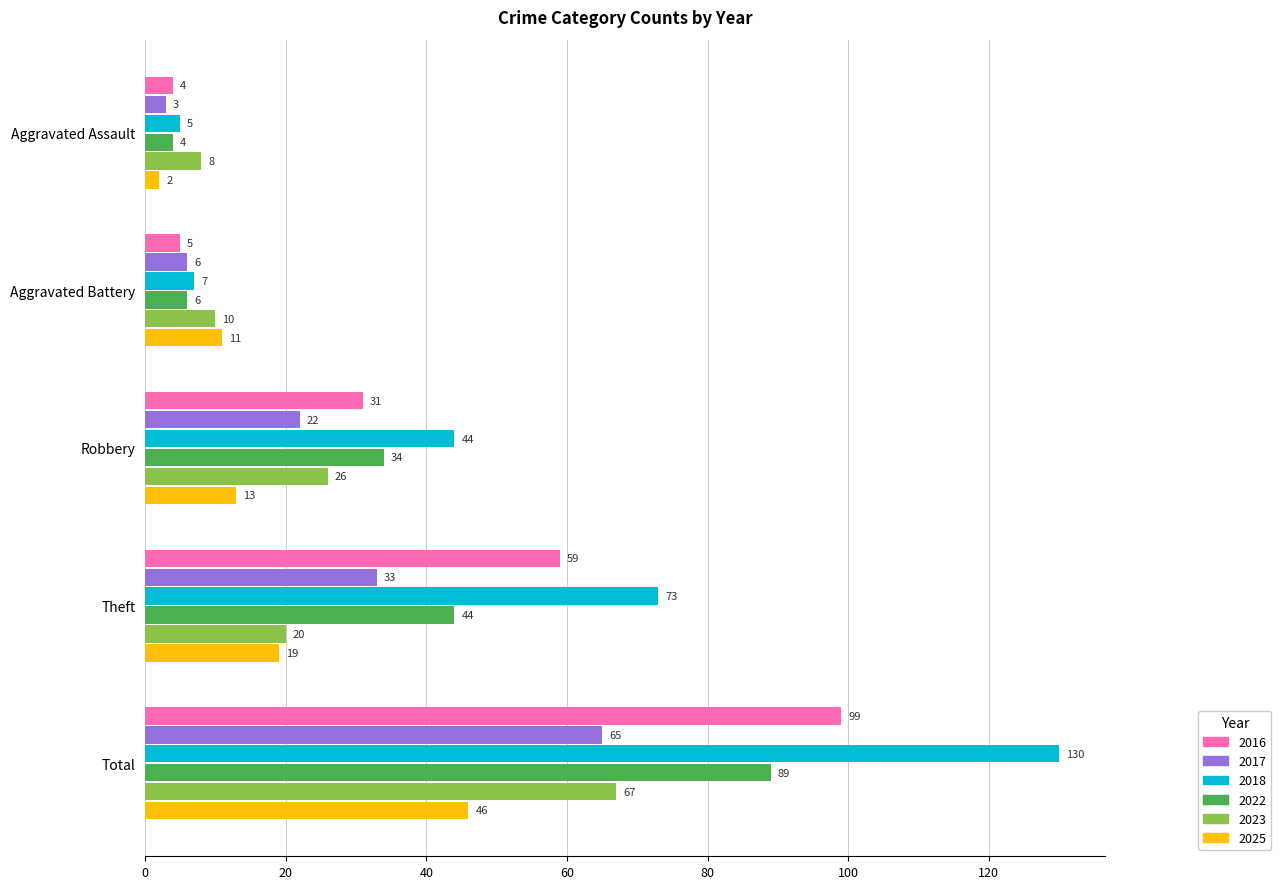

The 2022 series shows 29 at Theft. True or false?

False